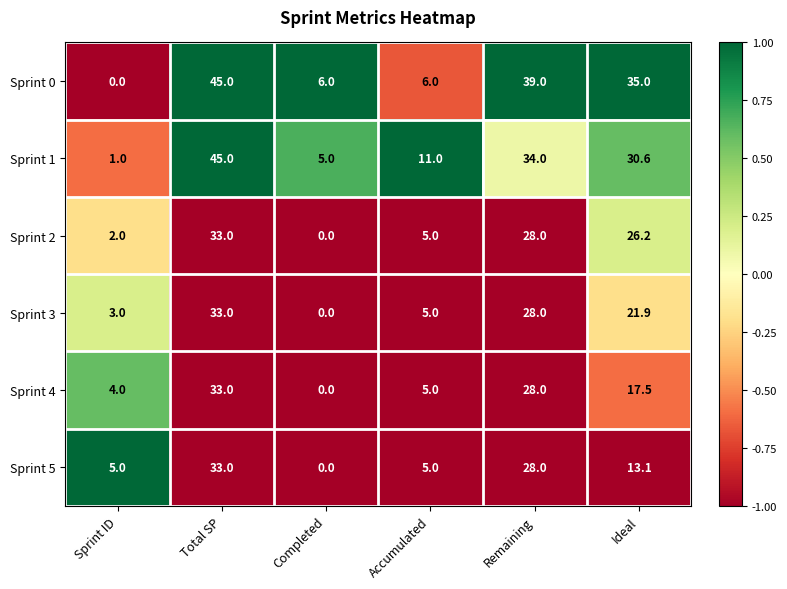

Is it true that Sprint 3 equals 0.0 at Completed?

True